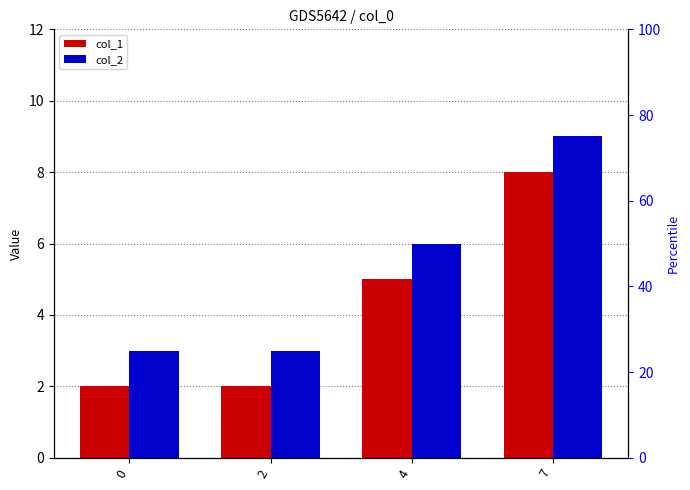

At 7, list the series in order from smallest to largest.

col_1, col_2